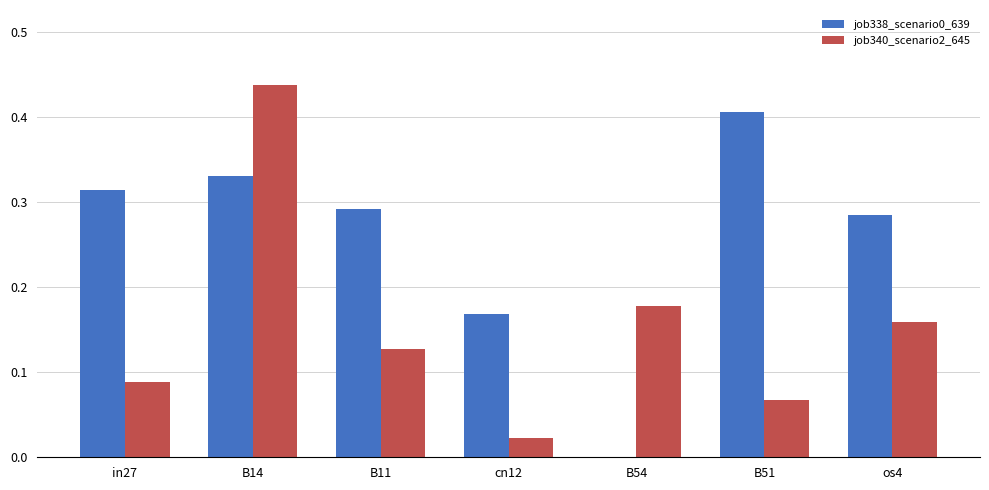

Which label corresponds to the largest value in the chart?

B14